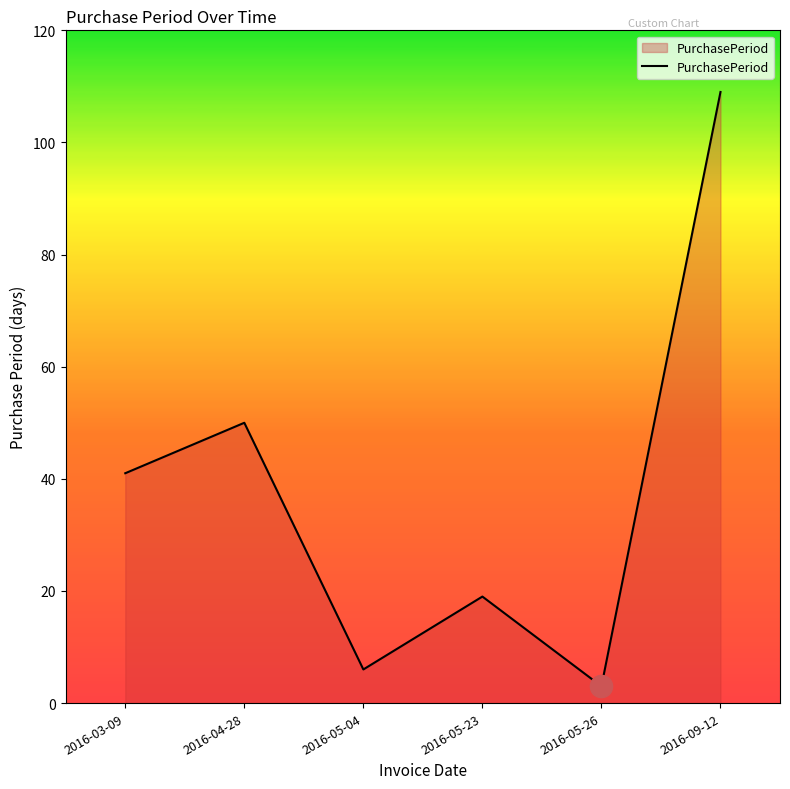

How many lines are shown in the chart?

1